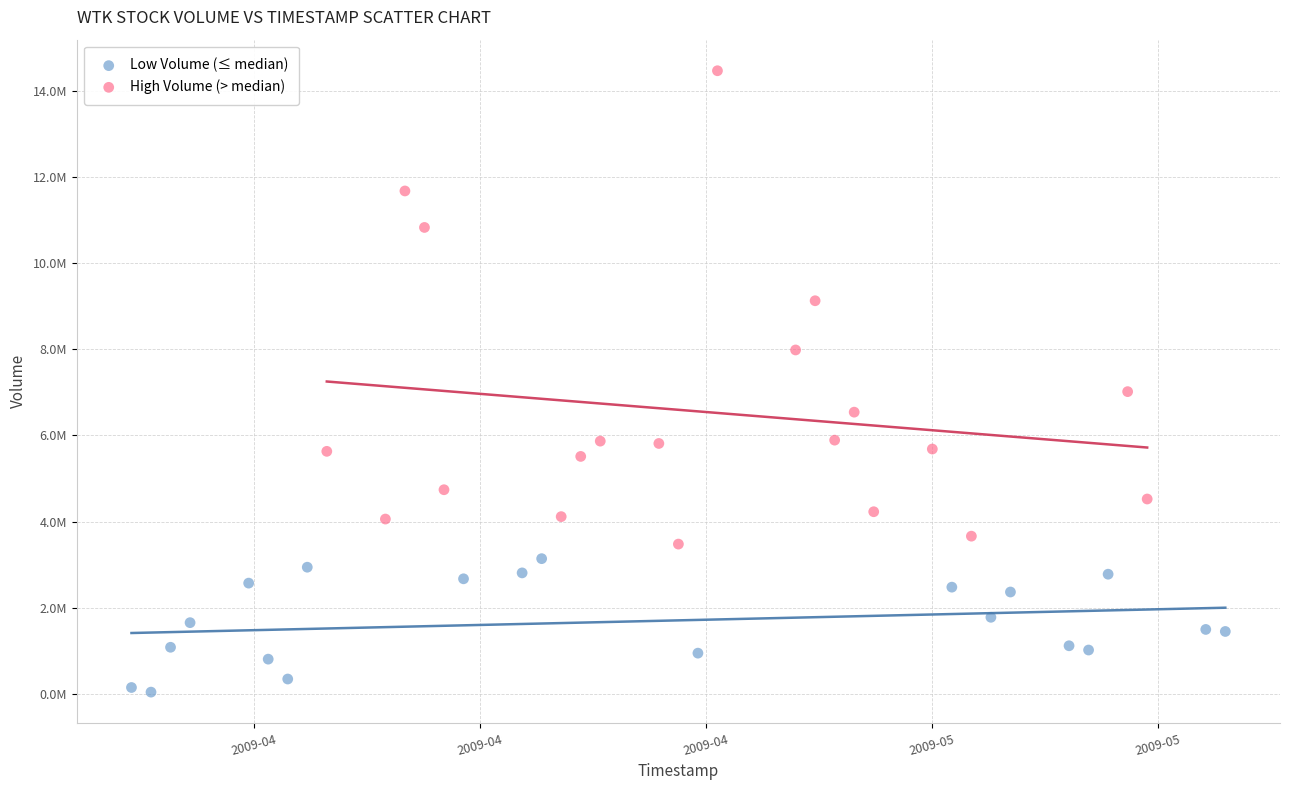

What are all the series names shown in the legend?

Low Volume (≤ median), High Volume (> median)